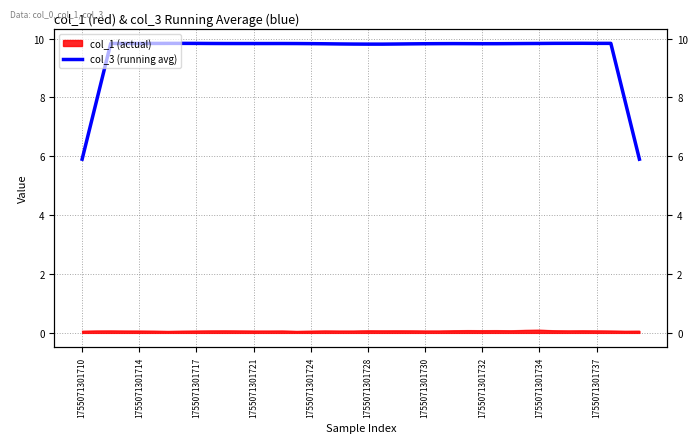

How many points are lower than both their immediate neighbors (excluding endpoints)?

4